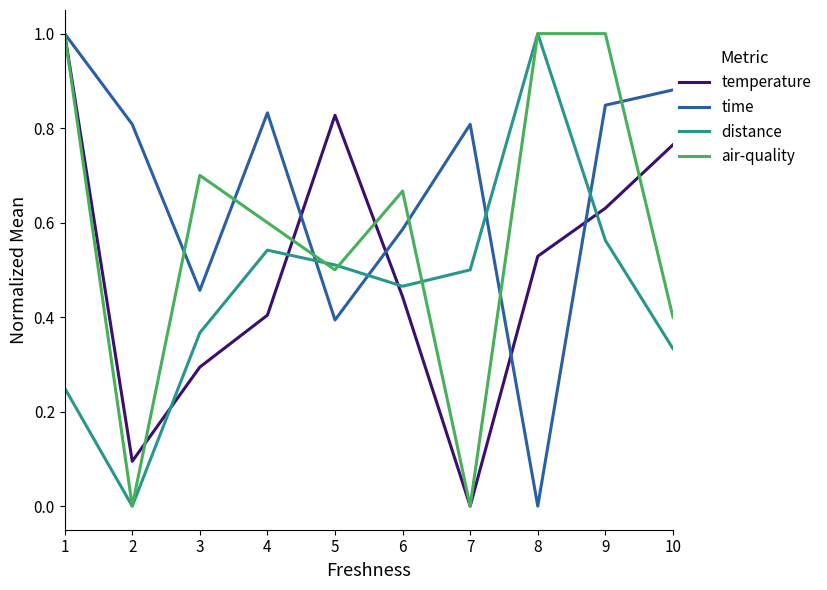

True or false: air-quality has more than 1 interior local peaks.

True